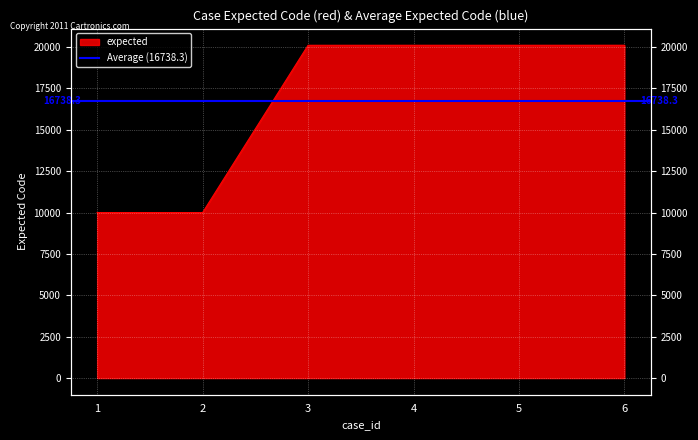

Which has a higher value, 3 or 2?

3